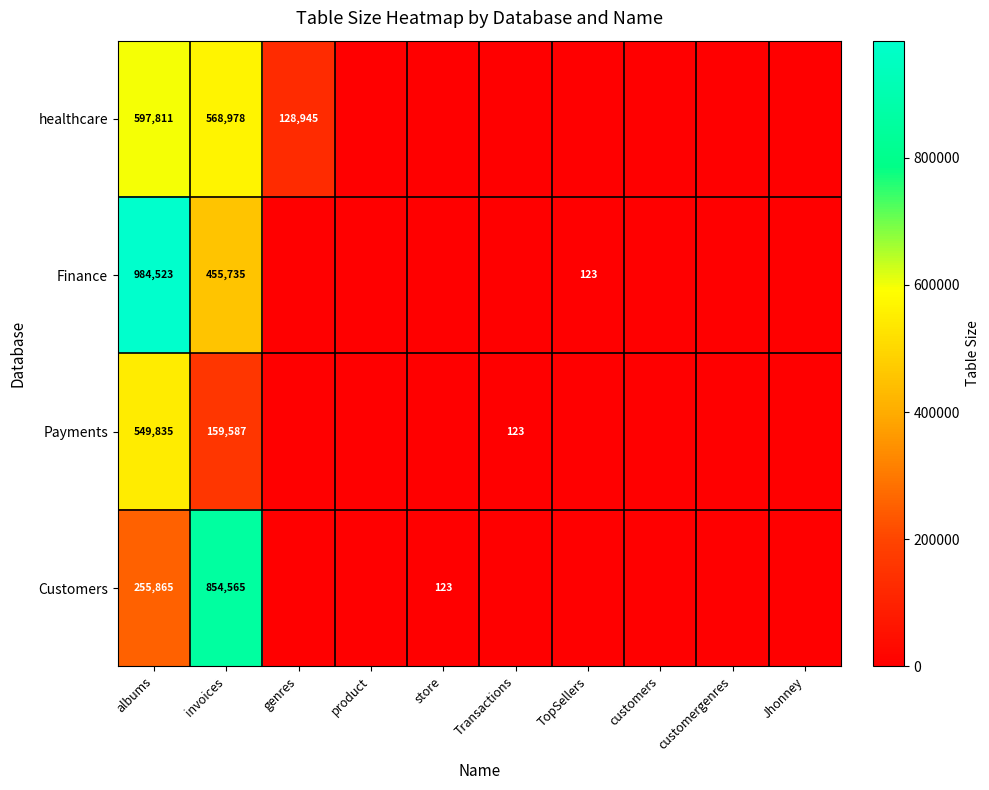

At albums, list the series in order from smallest to largest.

Customers, Payments, healthcare, Finance